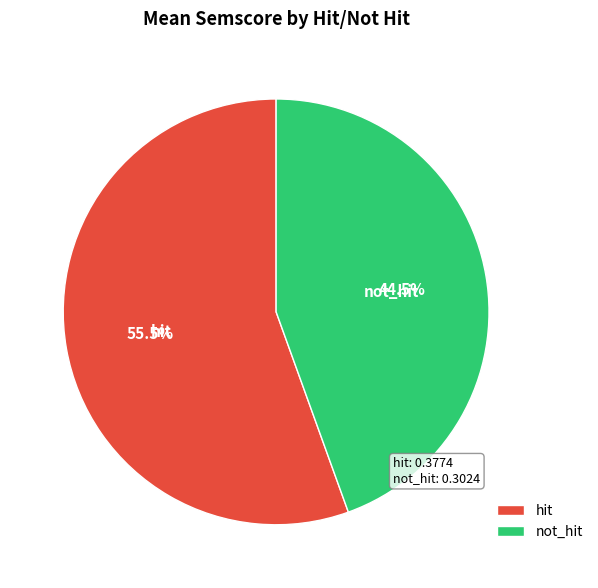

Rank the categories by value from lowest to highest.

not_hit, hit